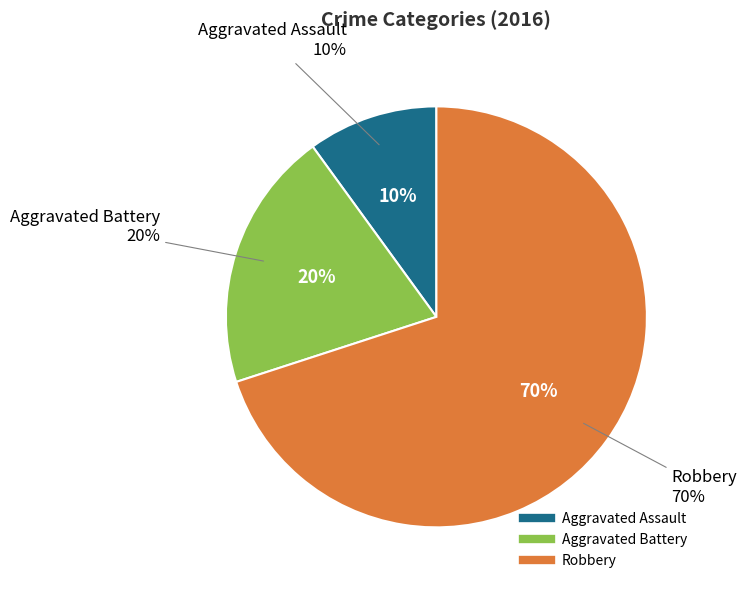

What is the total percentage of Aggravated Battery and Robbery?

90.0%